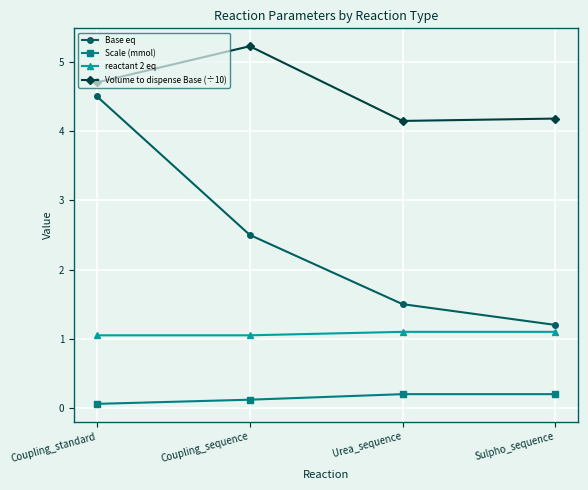

Does the chart display data point markers on the line(s)?

Yes